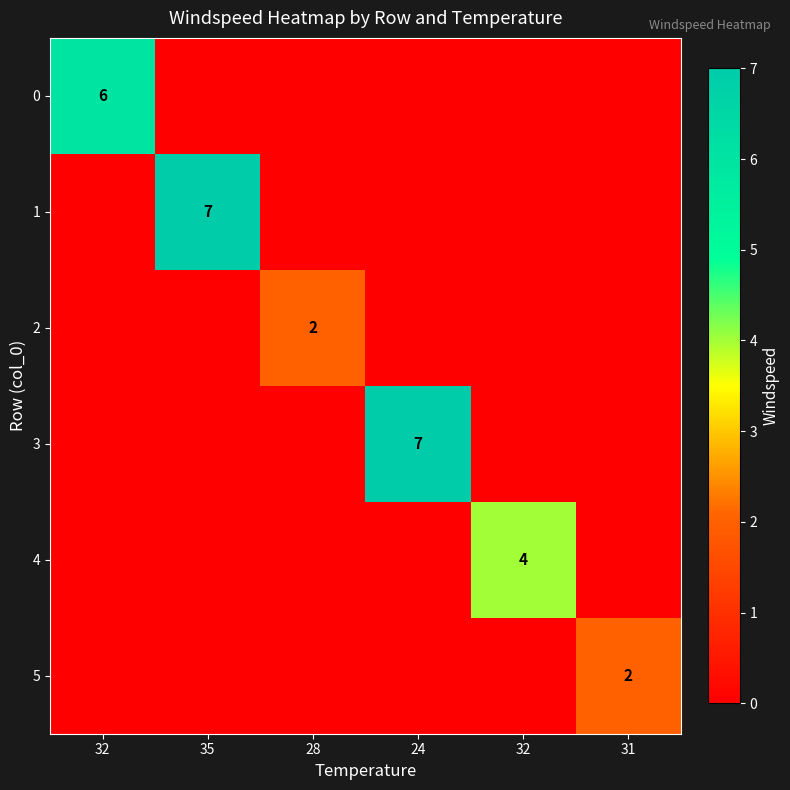

Rank the categories by 3 value from lowest to highest.

32, 35, 28, 32, 31, 24